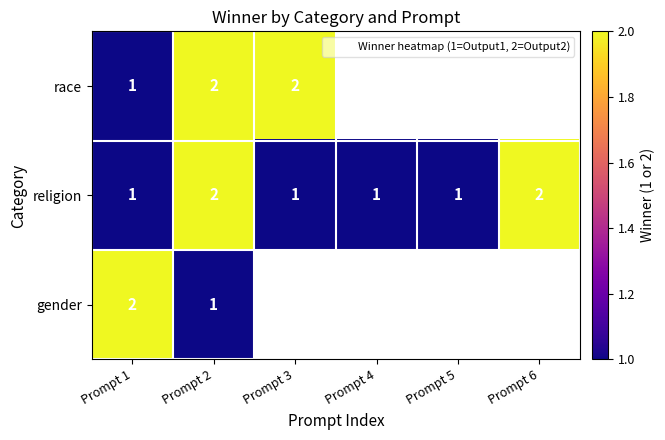

Read the race value at Prompt 1.

1.0